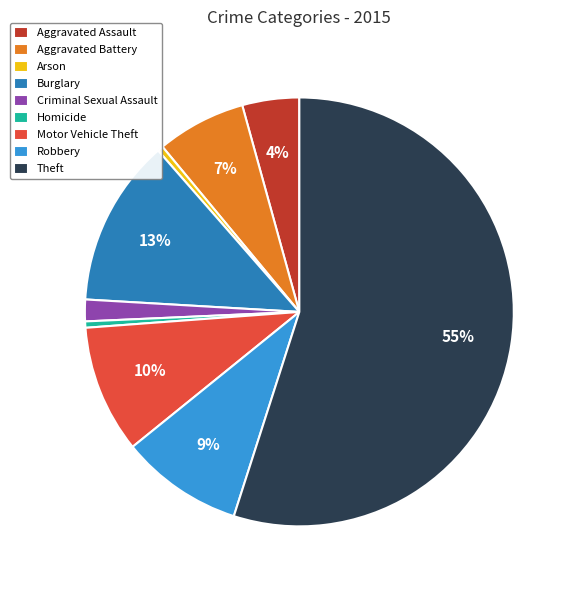

To the nearest percent, what is the difference between the largest and smallest slice percentages?

55%